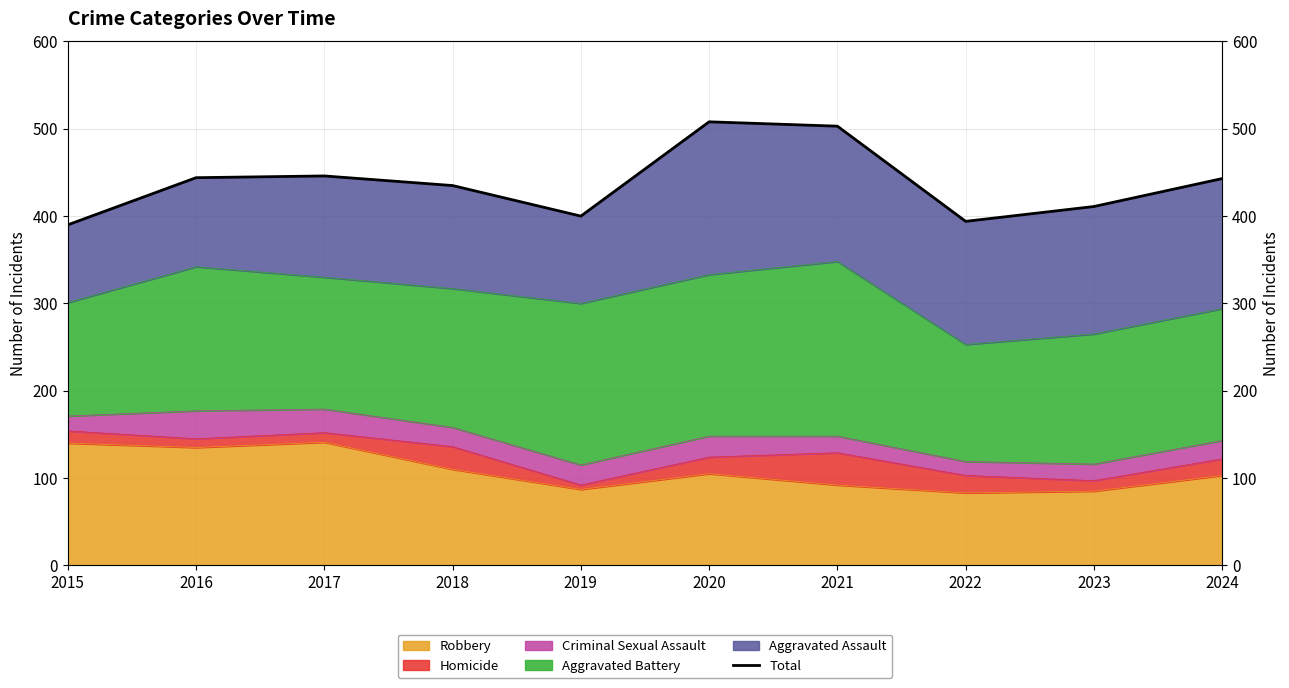

Rank the categories by value from highest to lowest.

2020, 2021, 2017, 2016, 2024, 2018, 2023, 2019, 2022, 2015